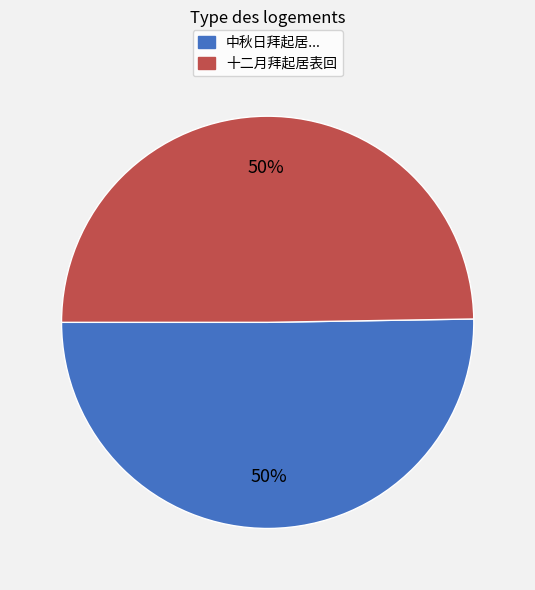

How many segments does this pie chart have?

2